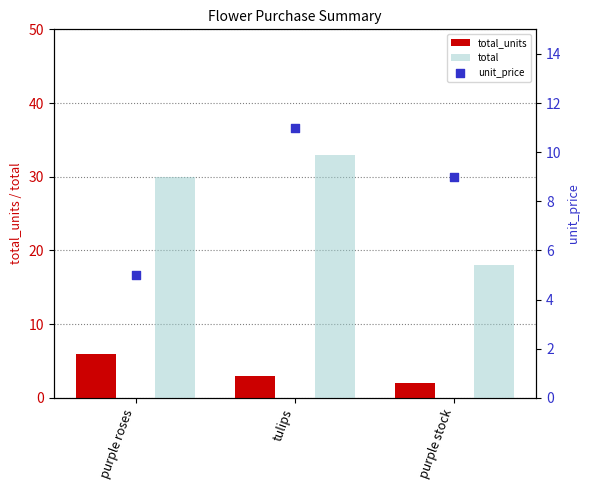

At how many categories does at least one series exceed 9?

3